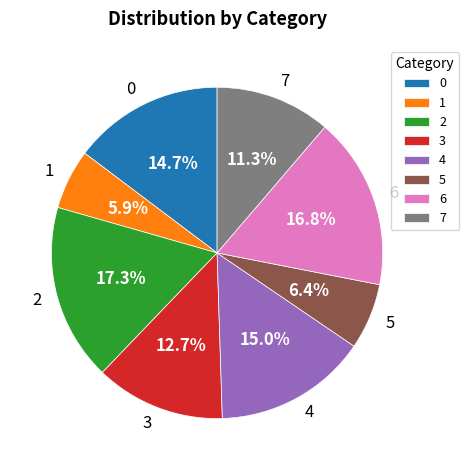

What percentage is NOT represented by 6?

83.2%